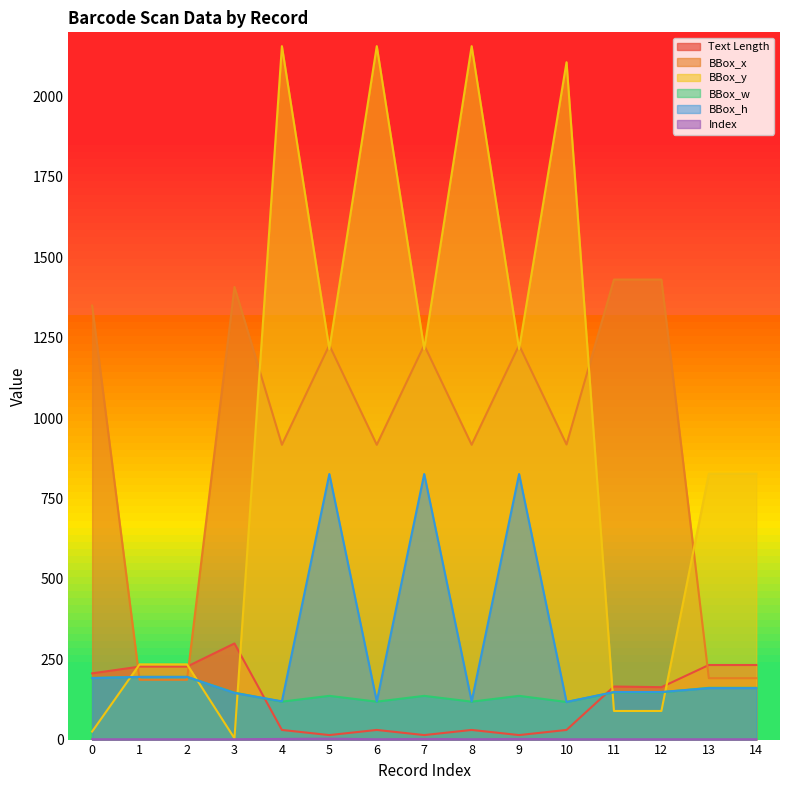

Is it true that BBox_y equals 1215 at 5?

True